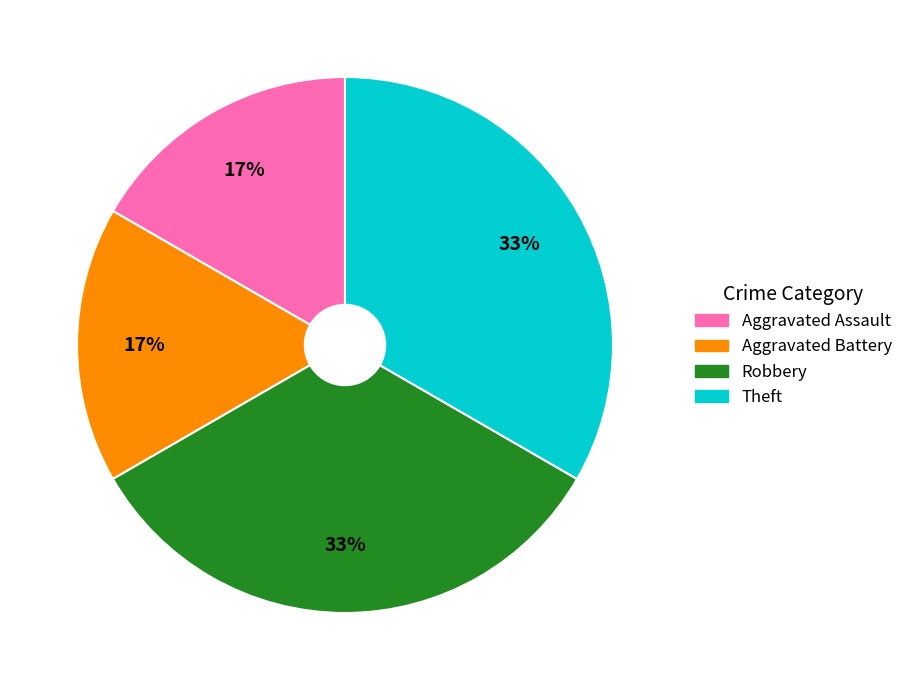

Does any single category account for the majority?

No